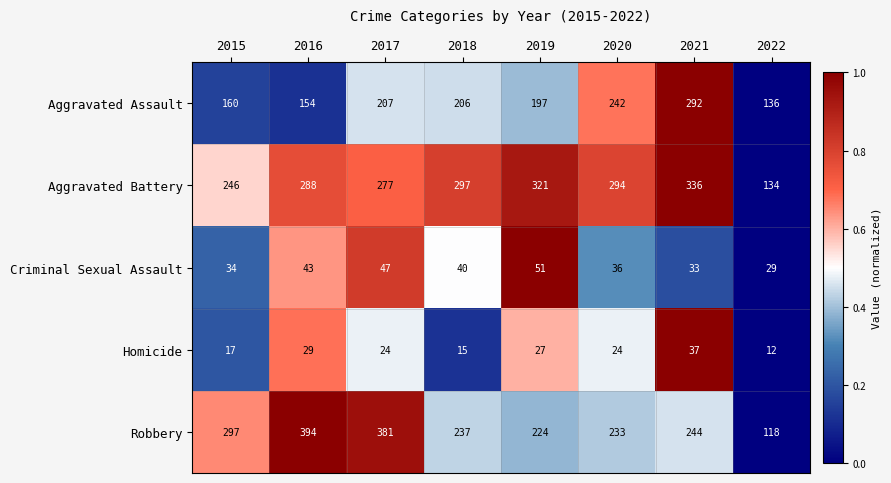

List the series in order of their peak value, highest first.

Robbery, Aggravated Battery, Aggravated Assault, Criminal Sexual Assault, Homicide